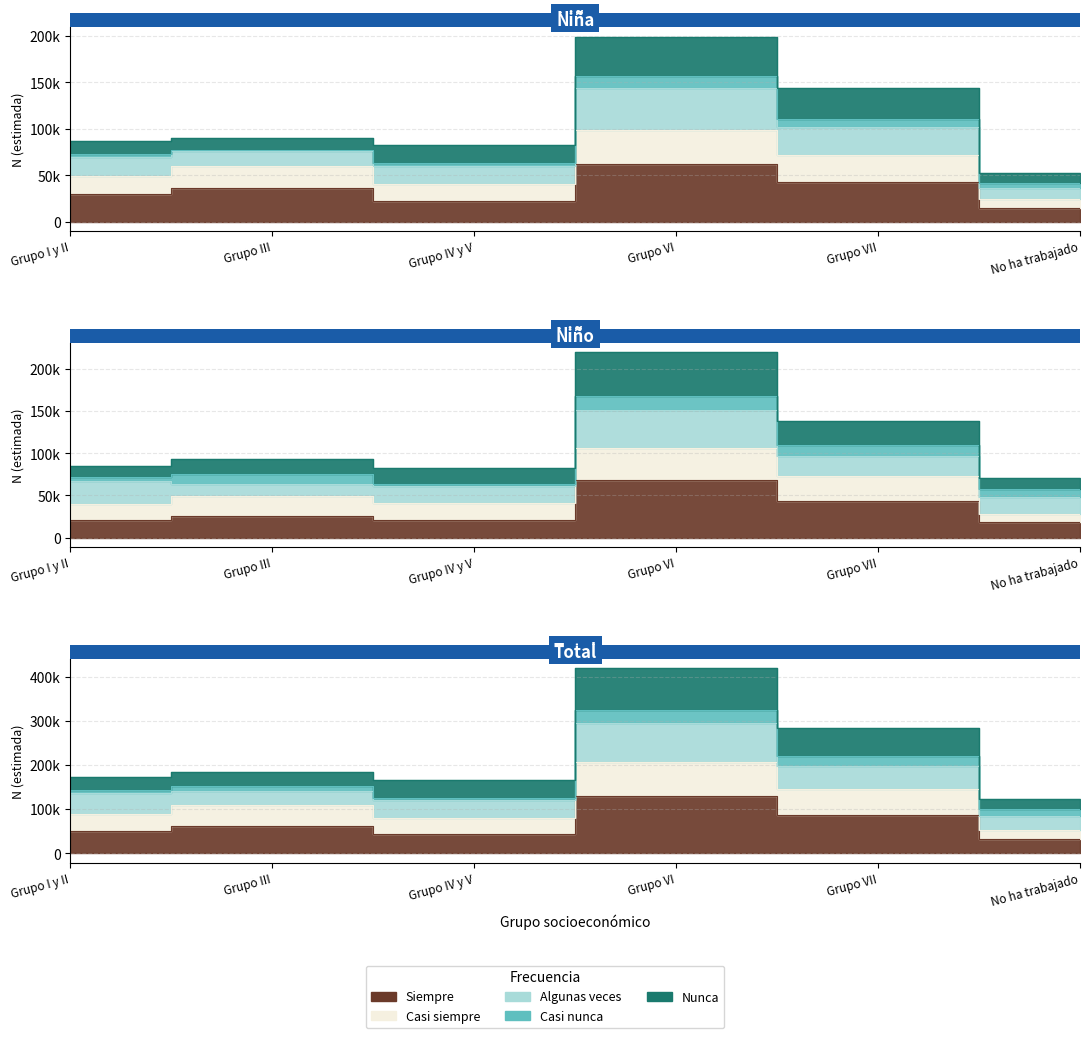

Read the Siempre value at Grupo VI.

62068